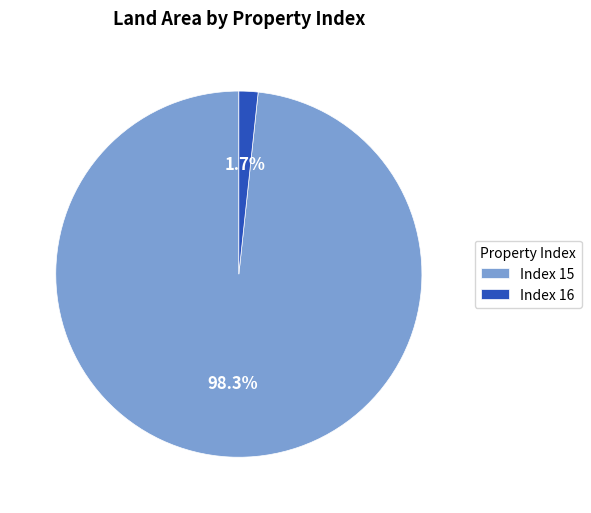

How many slices are in this pie chart?

2